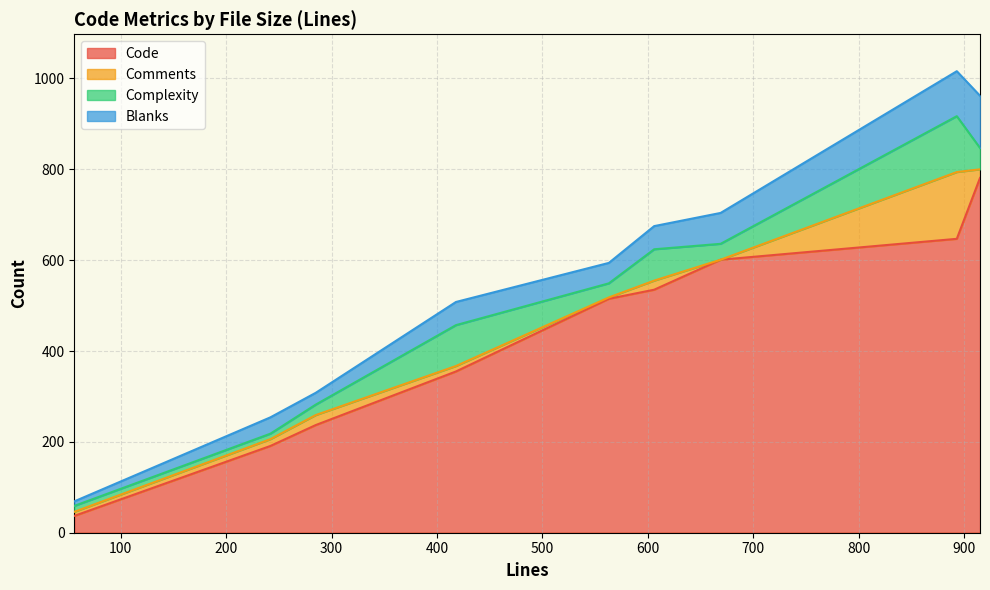

Is the value of Blanks at 893 greater than the value of Complexity at 669?

Yes